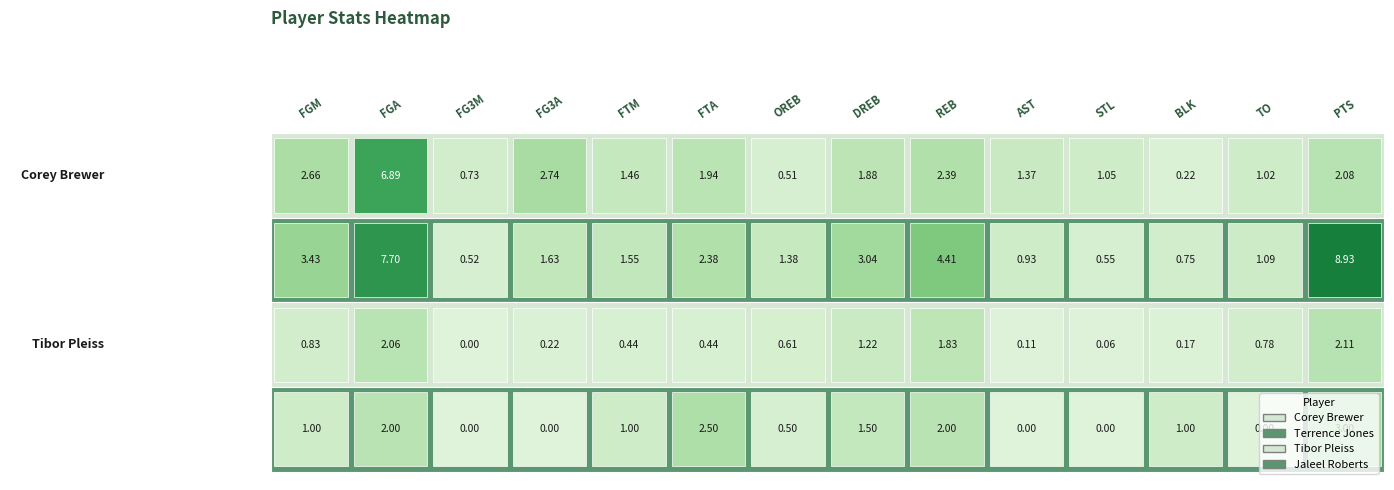

Reading right to left, extract all data points from this chart.

Corey Brewer: avg(PTS)=2.1	avg(TO)=1.0	avg(BLK)=0.2	avg(STL)=1.1	avg(AST)=1.4	avg(REB)=2.4	avg(DREB)=1.9	avg(OREB)=0.5	avg(FTA)=1.9	avg(FTM)=1.5	avg(FG3A)=2.7	avg(FG3M)=0.7	avg(FGA)=6.9	avg(FGM)=2.7
Terrence Jones: avg(PTS)=8.9	avg(TO)=1.1	avg(BLK)=0.8	avg(STL)=0.6	avg(AST)=0.9	avg(REB)=4.4	avg(DREB)=3.0	avg(OREB)=1.4	avg(FTA)=2.4	avg(FTM)=1.6	avg(FG3A)=1.6	avg(FG3M)=0.5	avg(FGA)=7.7	avg(FGM)=3.4
Tibor Pleiss: avg(PTS)=2.1	avg(TO)=0.8	avg(BLK)=0.2	avg(STL)=0.1	avg(AST)=0.1	avg(REB)=1.8	avg(DREB)=1.2	avg(OREB)=0.6	avg(FTA)=0.4	avg(FTM)=0.4	avg(FG3A)=0.2	avg(FG3M)=0.0	avg(FGA)=2.1	avg(FGM)=0.8
Jaleel Roberts: avg(PTS)=3.0	avg(TO)=0.0	avg(BLK)=1.0	avg(STL)=0.0	avg(AST)=0.0	avg(REB)=2.0	avg(DREB)=1.5	avg(OREB)=0.5	avg(FTA)=2.5	avg(FTM)=1.0	avg(FG3A)=0.0	avg(FG3M)=0.0	avg(FGA)=2.0	avg(FGM)=1.0